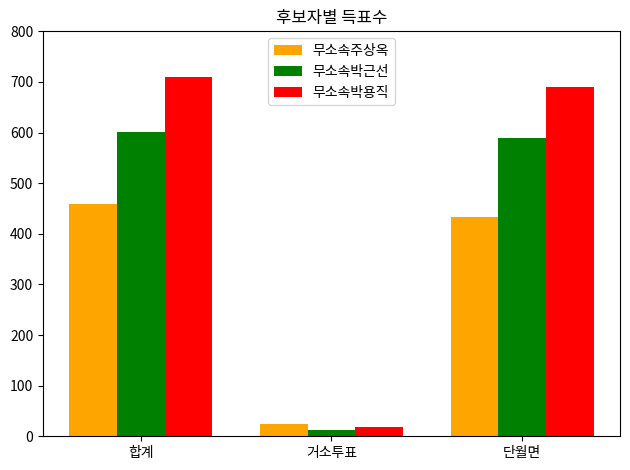

Between 거소투표 and 단월면, which series saw the biggest shift?

무소속박용직